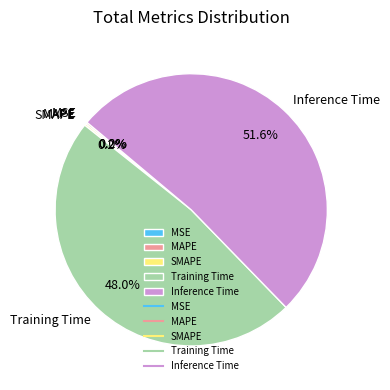

Between Inference Time and MAPE, which is larger?

Inference Time